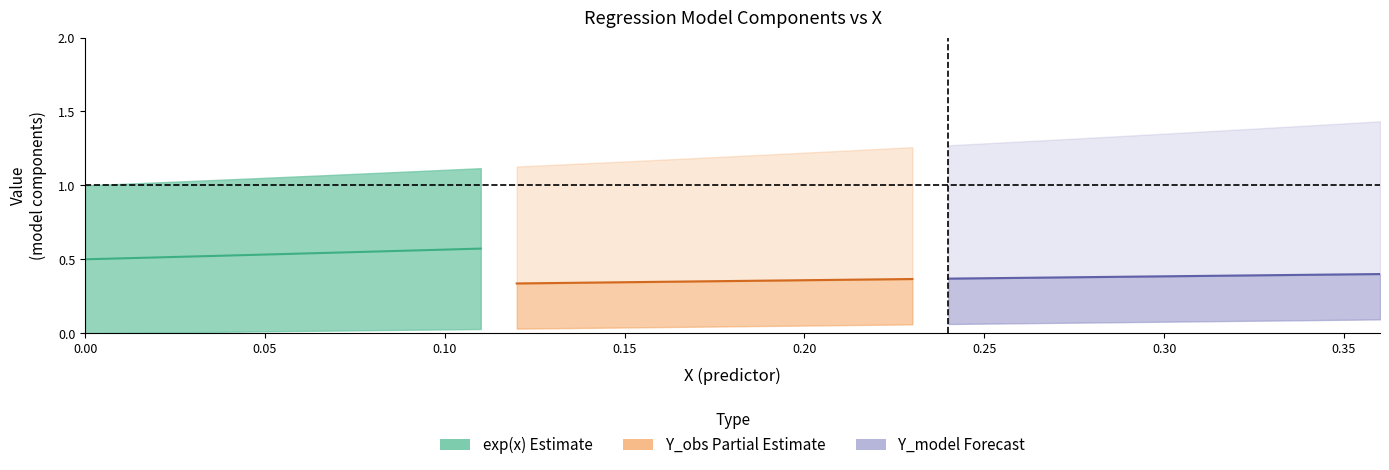

What is the total value across all series at 0.13?

1.5